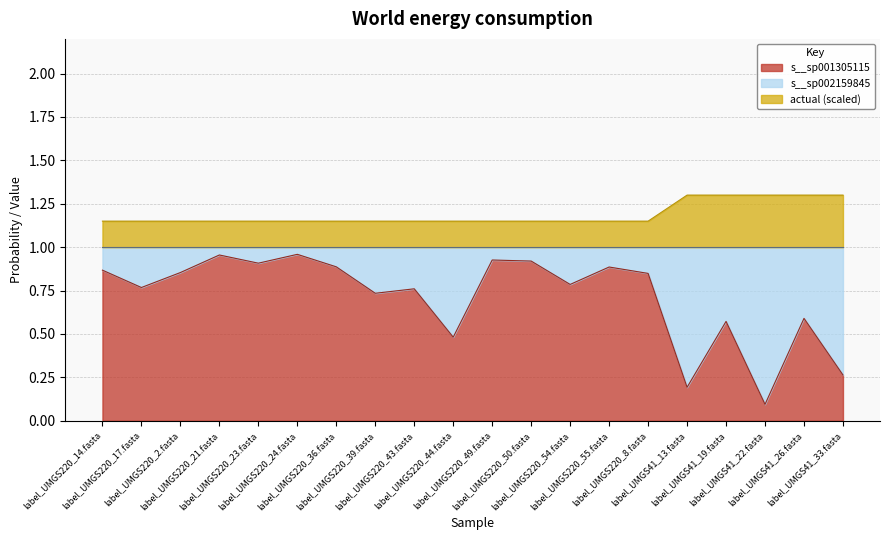

What are all the series names shown in the legend?

s__sp001305115, s__sp002159845, actual (scaled)